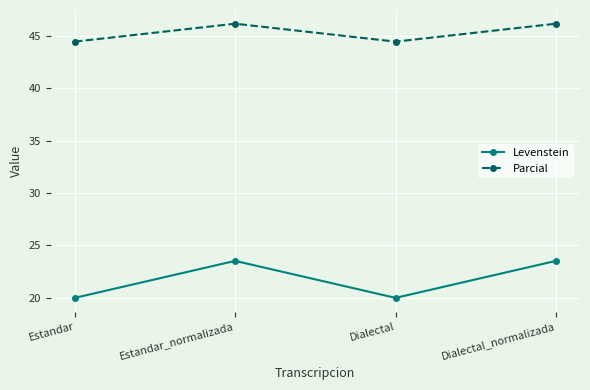

Reading left to right, transcribe all the data shown in this chart.

Levenstein: Estandar=20.0	Estandar_normalizada=23.5	Dialectal=20.0	Dialectal_normalizada=23.5
Parcial: Estandar=44.4	Estandar_normalizada=46.2	Dialectal=44.4	Dialectal_normalizada=46.2